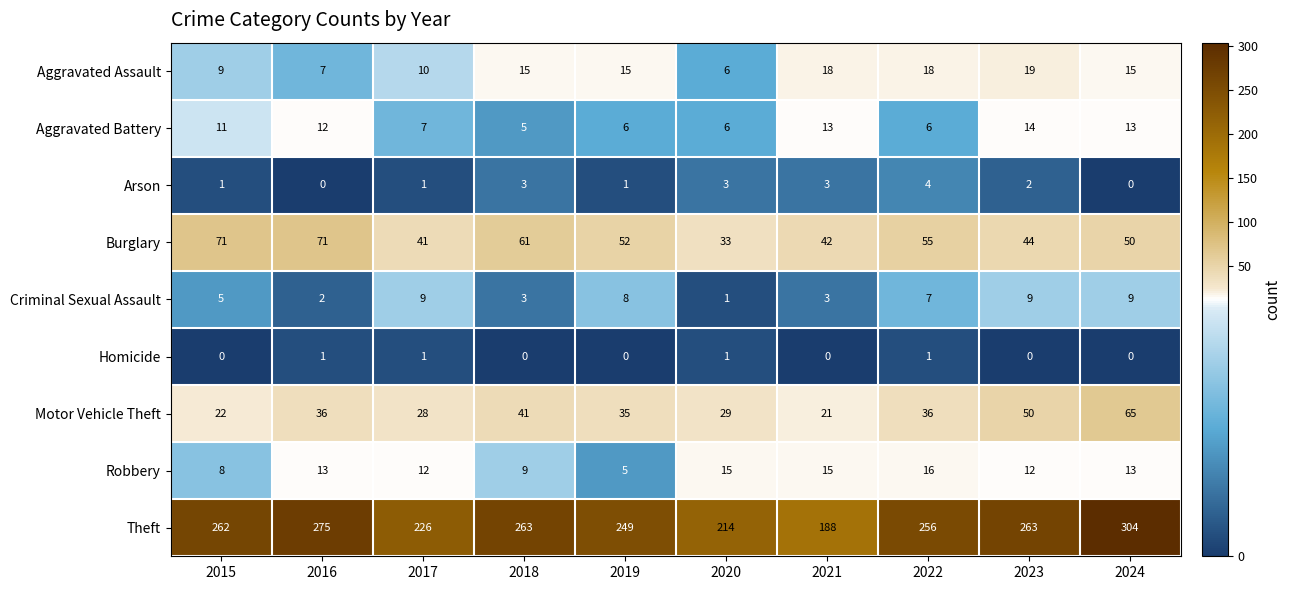

How many Criminal Sexual Assault values are between 3 and 9?

8